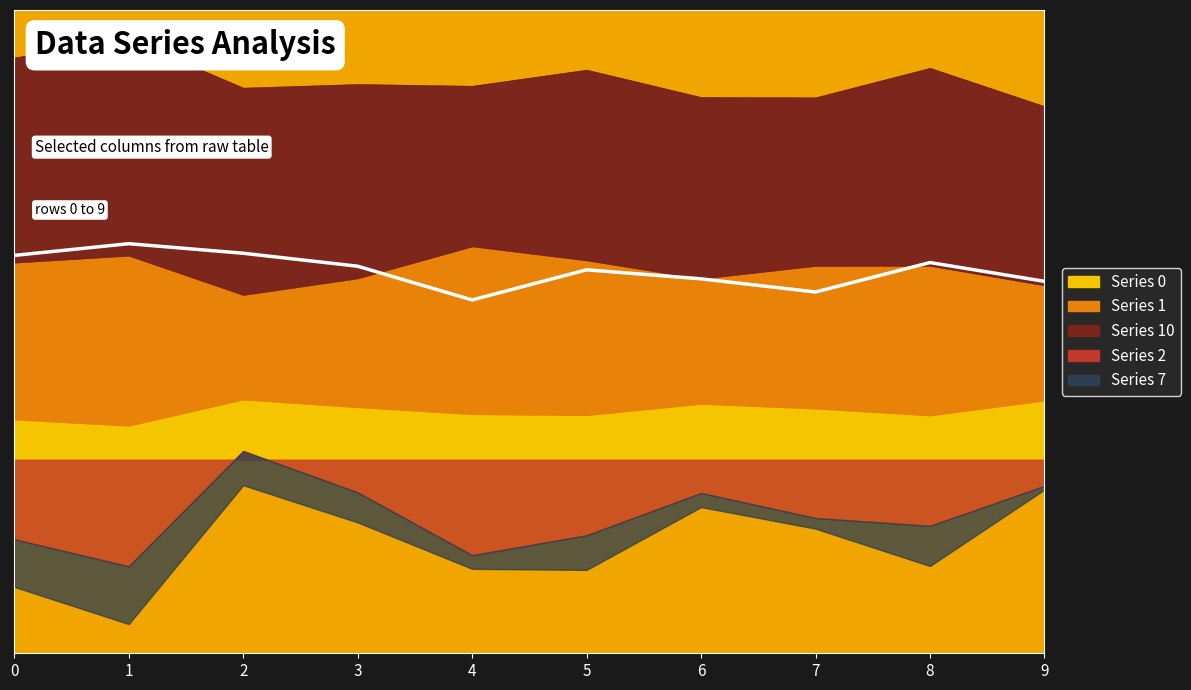

What value does the data have at 6?

0.1